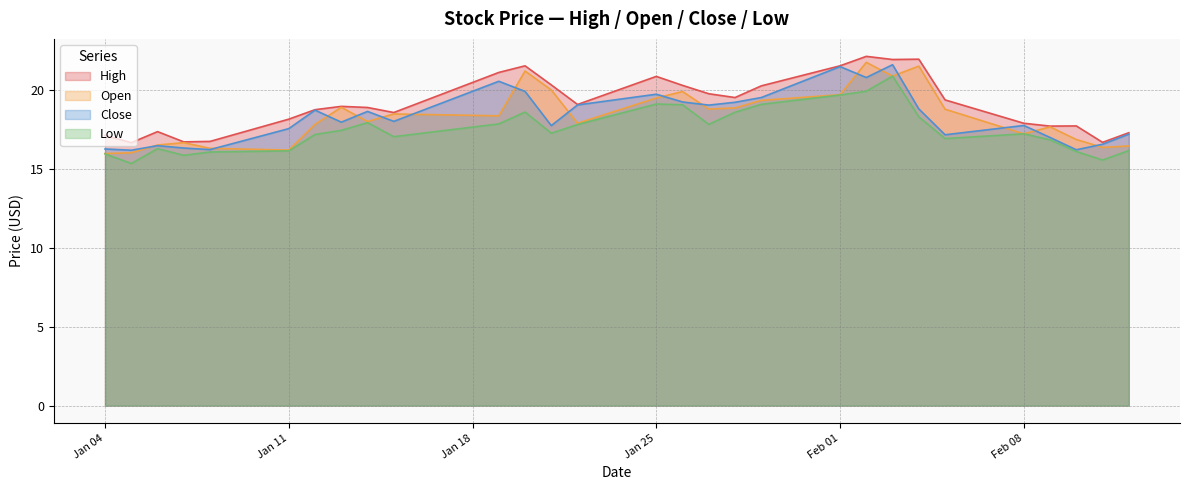

What is the smallest value displayed?

15.3